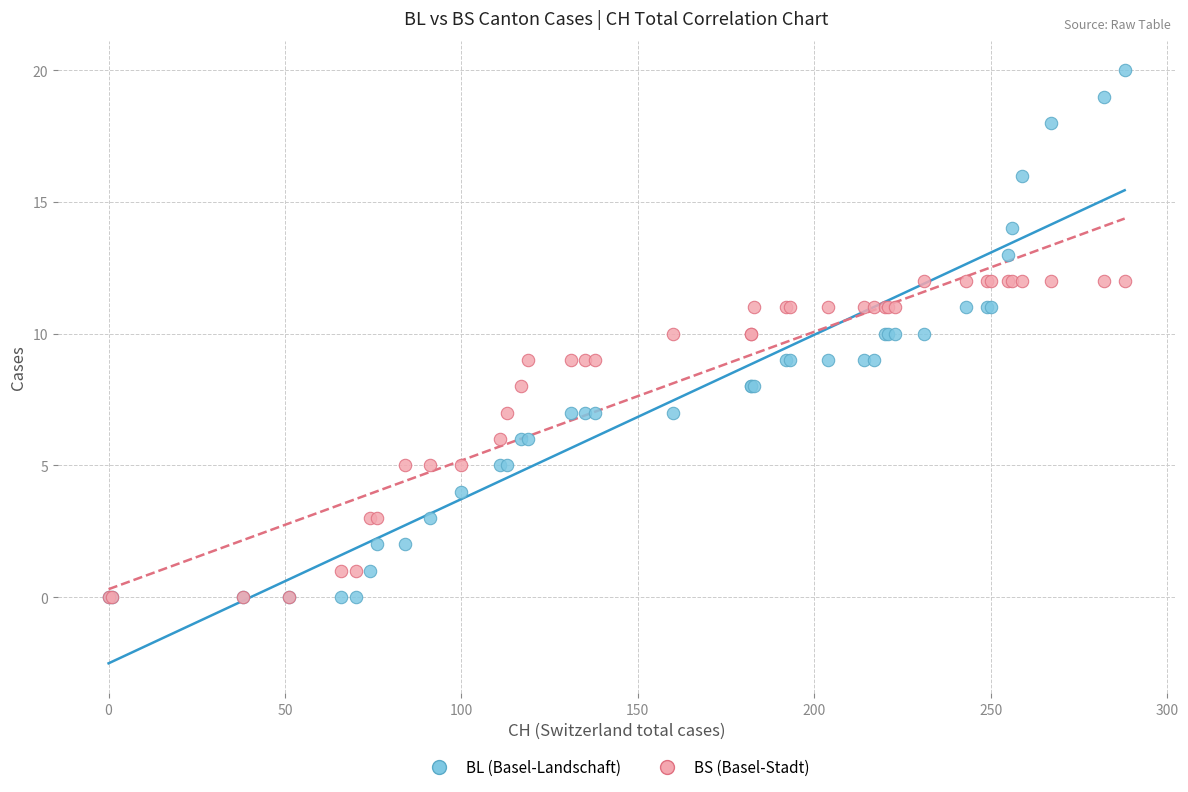

Which series has the widest spread of Y values?

BL (Basel-Landschaft)